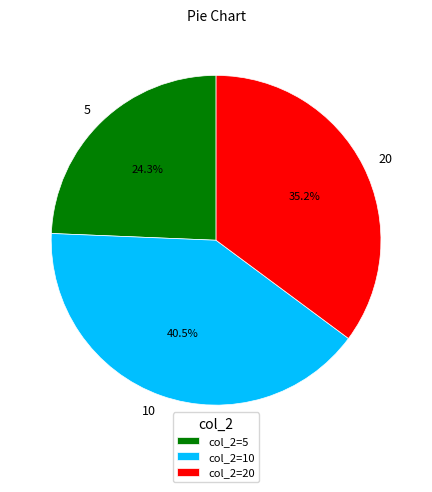

Rank the categories by value from lowest to highest.

5, 20, 10